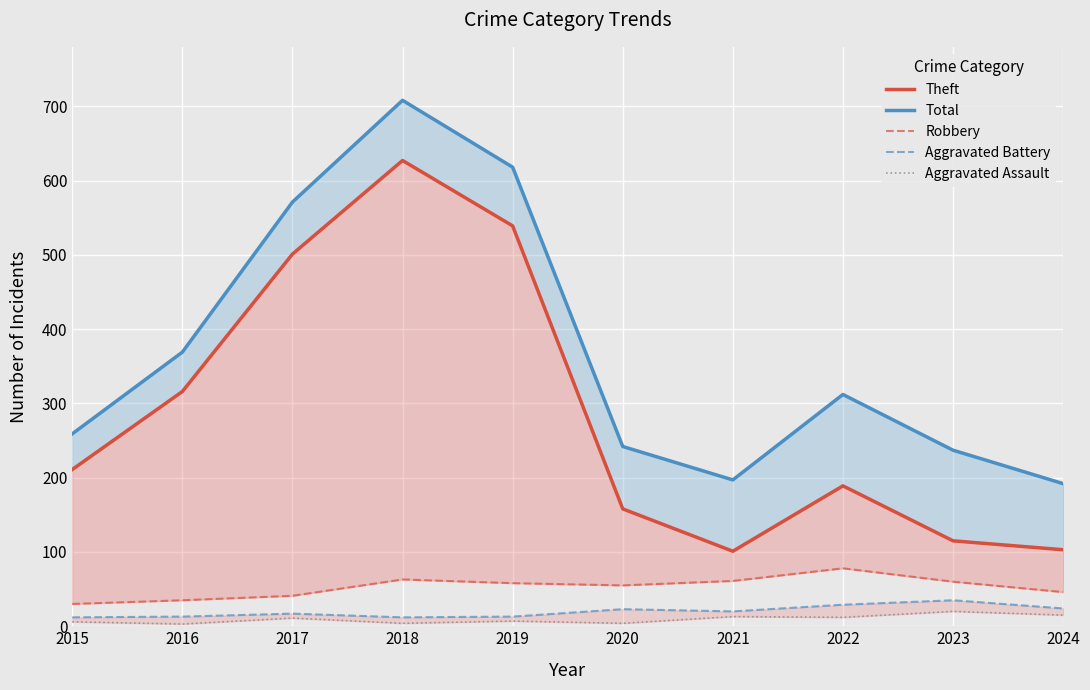

The Robbery series shows 42 at 2018. True or false?

False